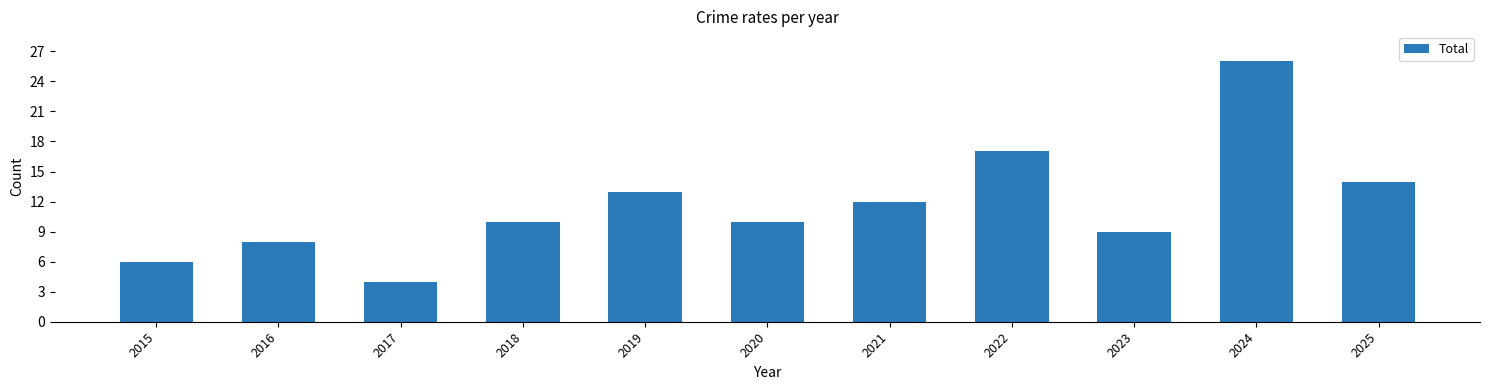

Between 2017 and 2021, which is larger?

2021